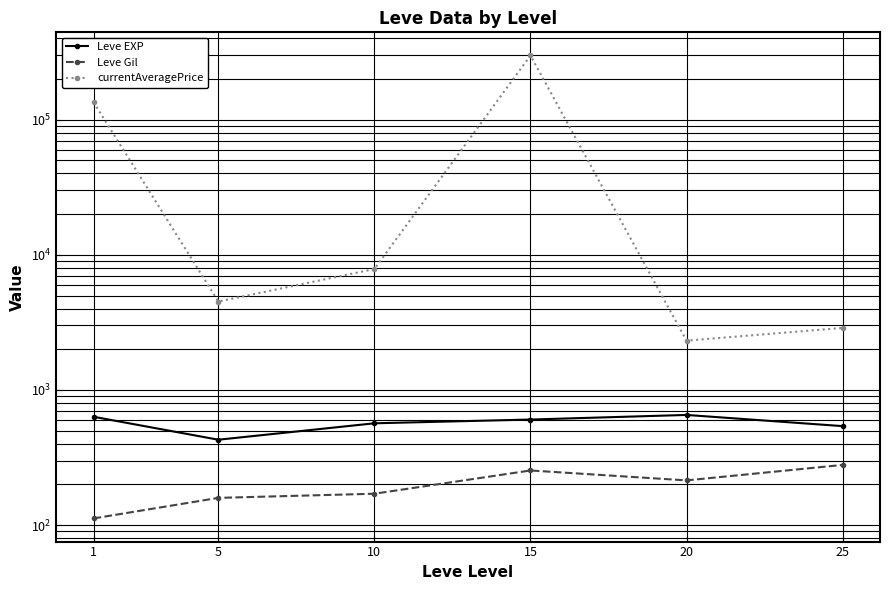

The value of Leve EXP at 15 is 604.0. True or false?

True